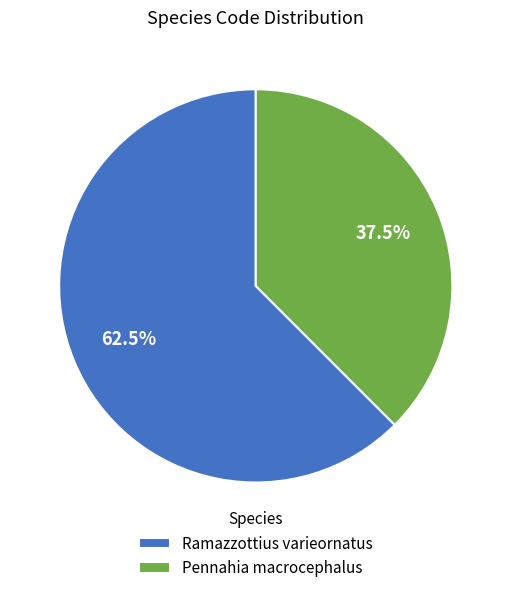

To the nearest percent, what is the difference between the largest and smallest slice percentages?

25%